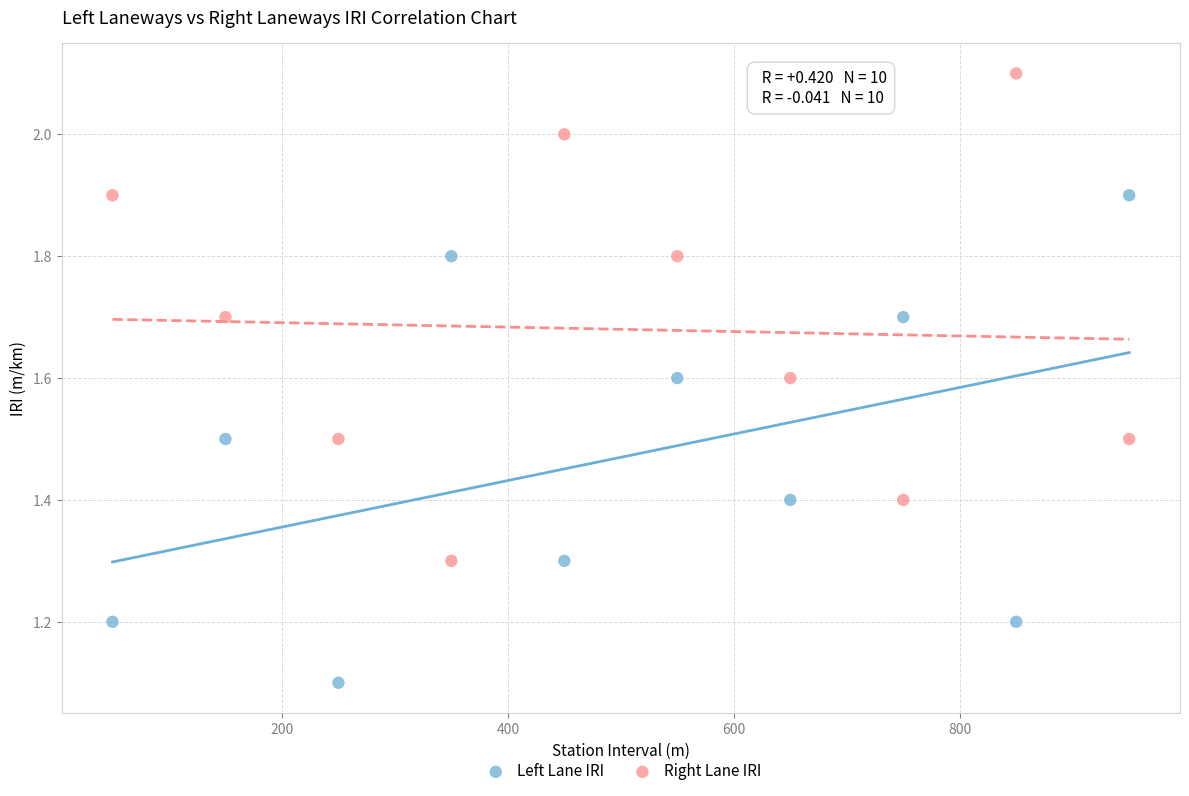

Which series contains the lowest Y value?

Left Lane IRI